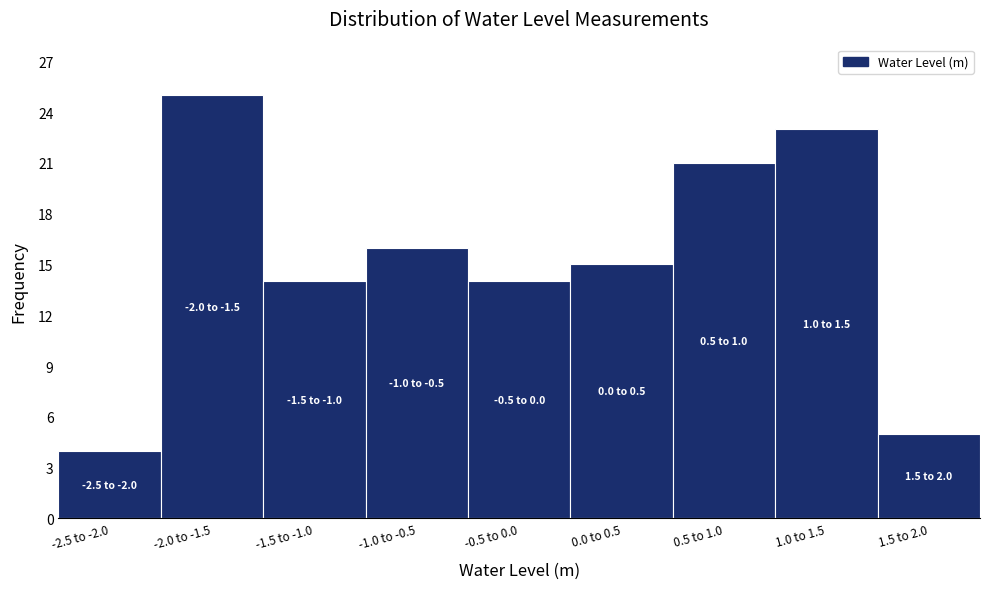

Reading left to right, list all the values displayed in this chart.

-2.5 to -2.0=4	-2.0 to -1.5=25	-1.5 to -1.0=14	-1.0 to -0.5=16	-0.5 to 0.0=14	0.0 to 0.5=15	0.5 to 1.0=21	1.0 to 1.5=23	1.5 to 2.0=5